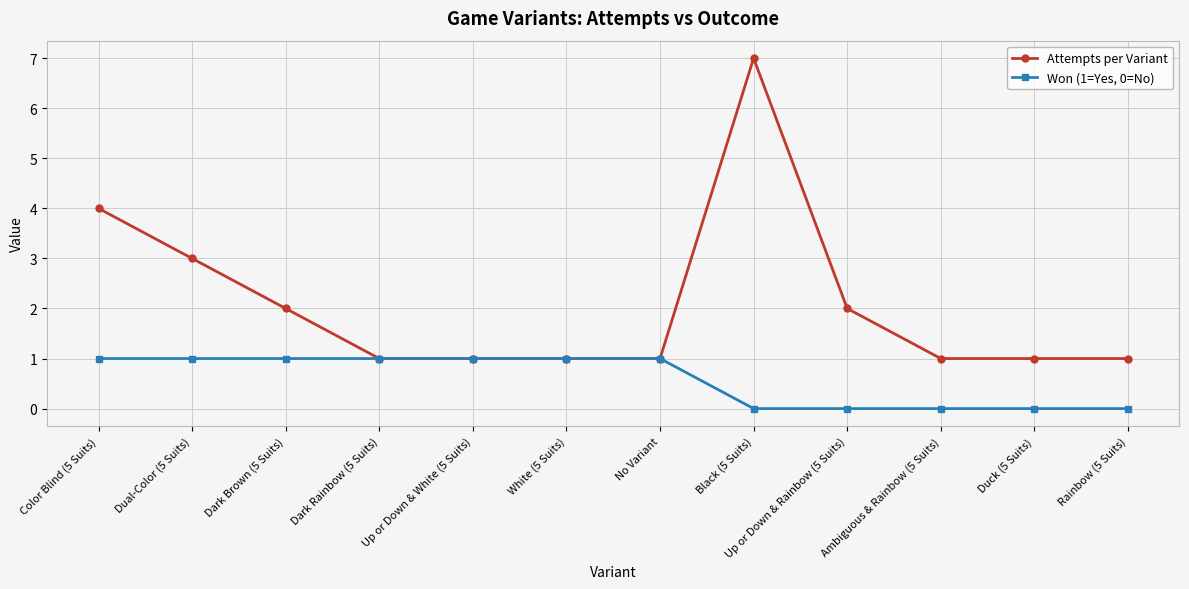

How many lines are shown in the chart?

2